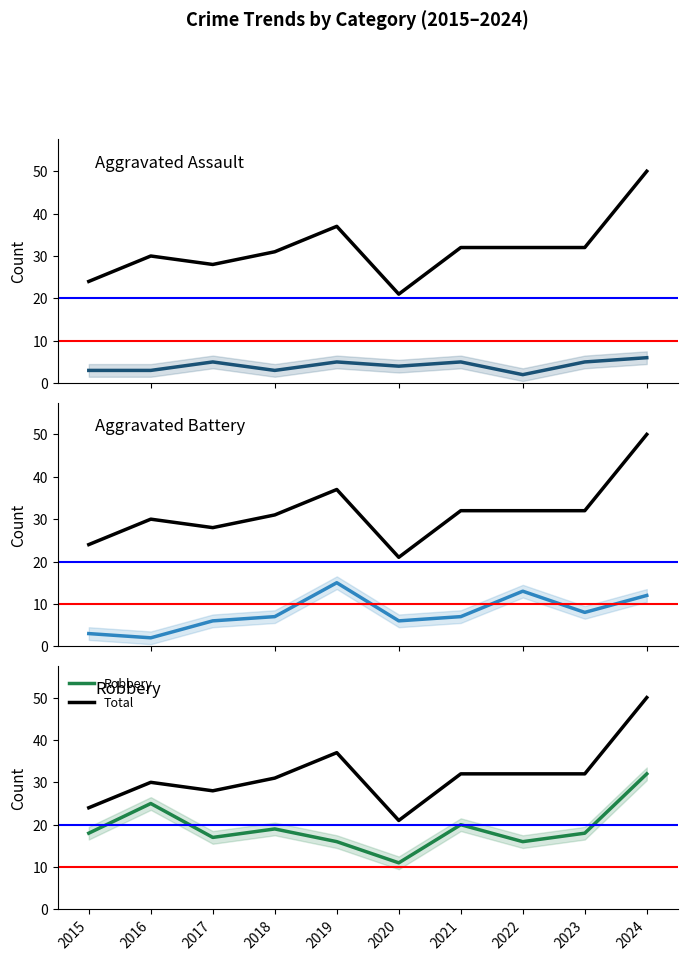

True or false: Aggravated Assault and Total intersect in this chart.

False